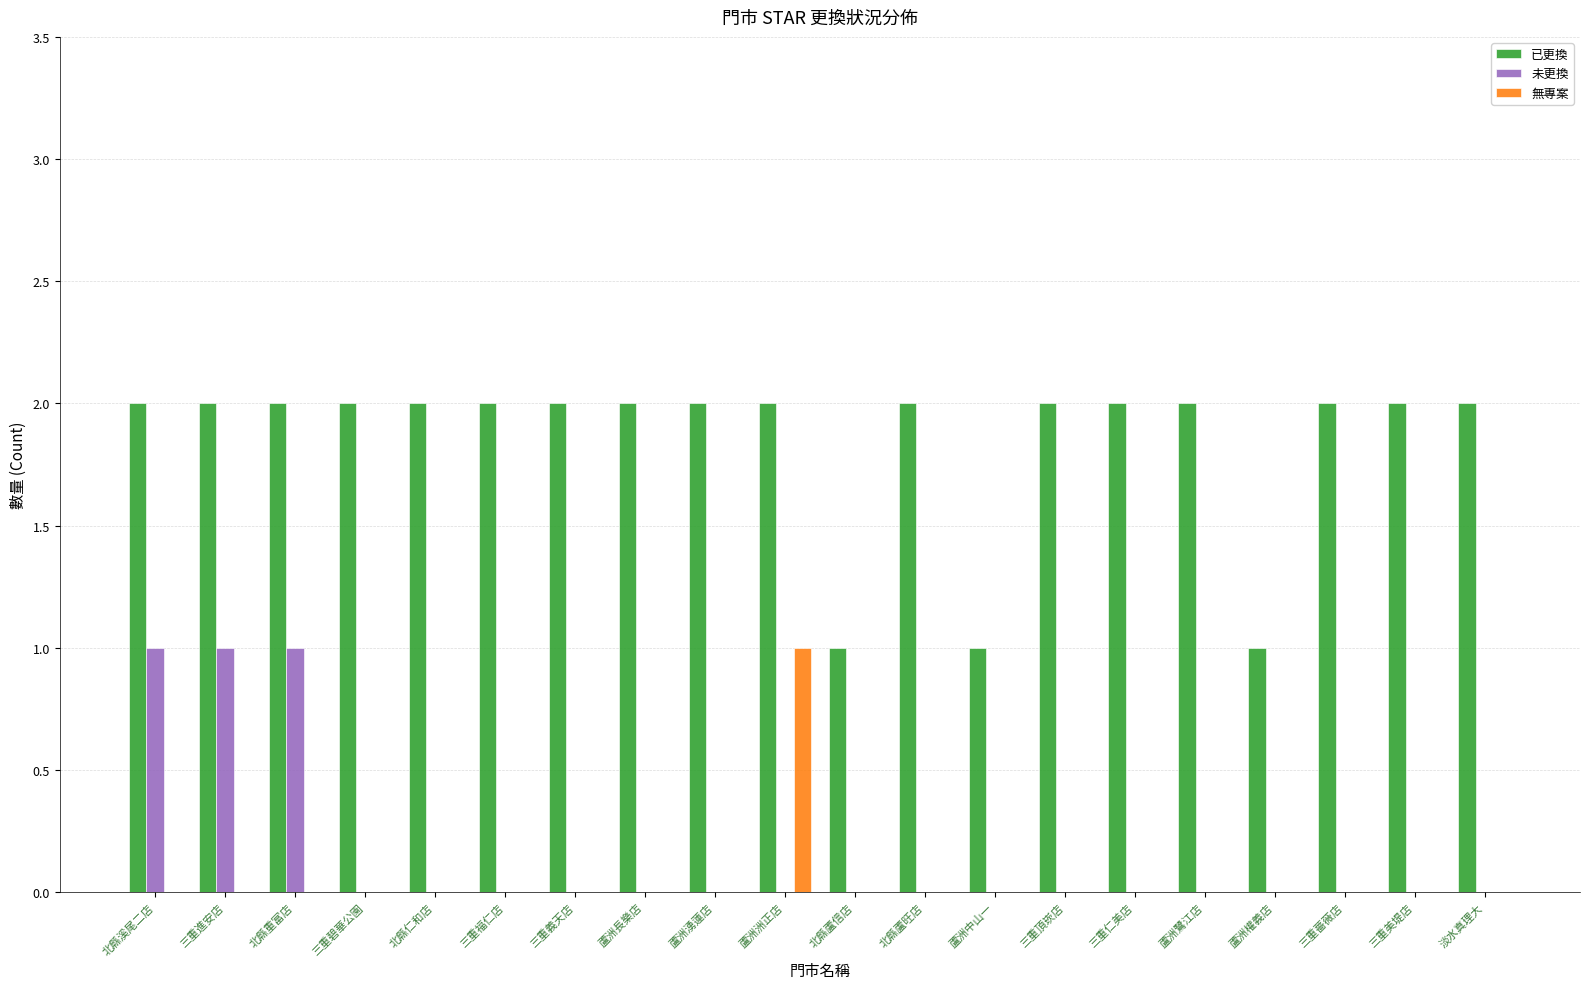

What is the spread (max minus min) of values at 北縣重富店?

2